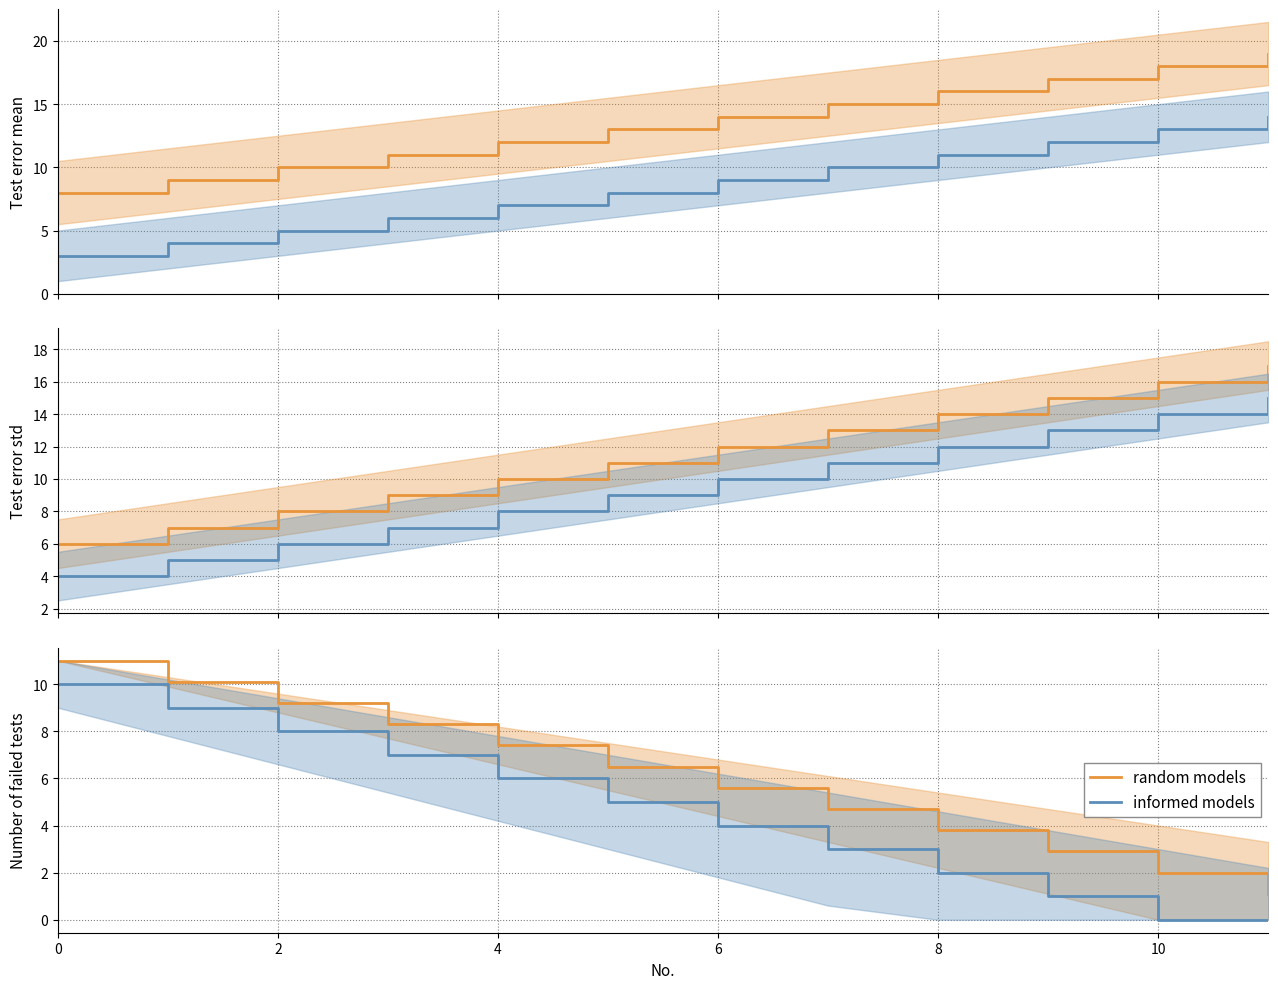

Reading left to right, extract all data points from this chart.

random models: 11.0	10.1	9.2	8.3	7.4	6.5	5.6	4.7	3.8	2.9	2.0	1.1
informed models: 10.0	9.0	8.0	7.0	6.0	5.0	4.0	3.0	2.0	1.0	0.0	0.0